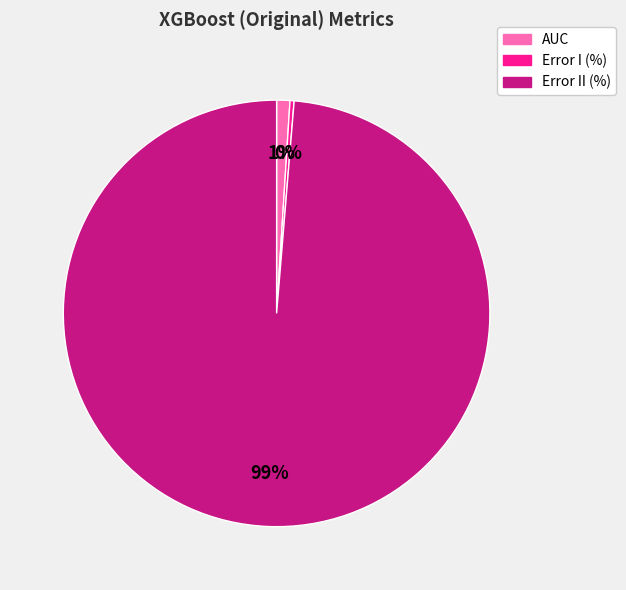

Do Error I (%) and Error II (%) together represent more than half of the pie?

Yes